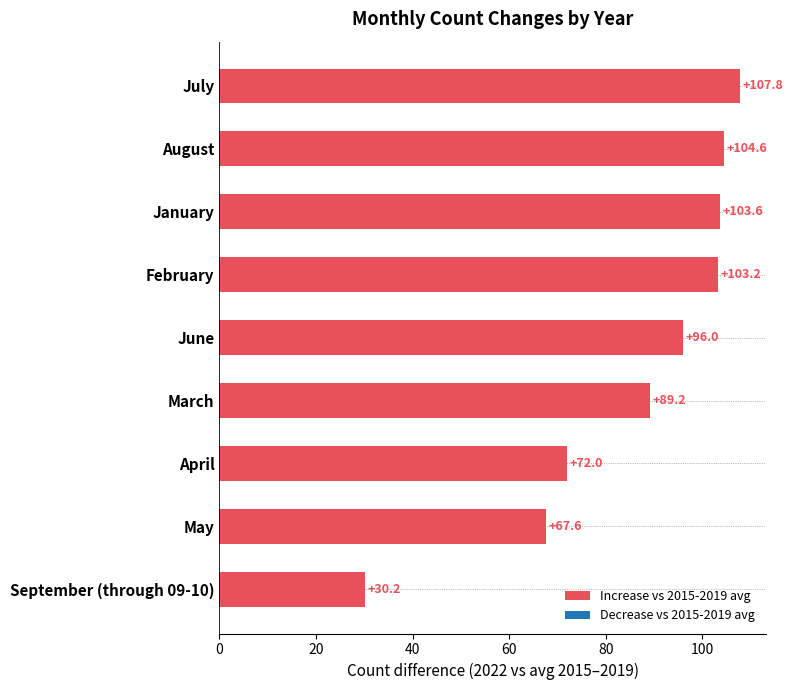

How many bars are there in total?

9